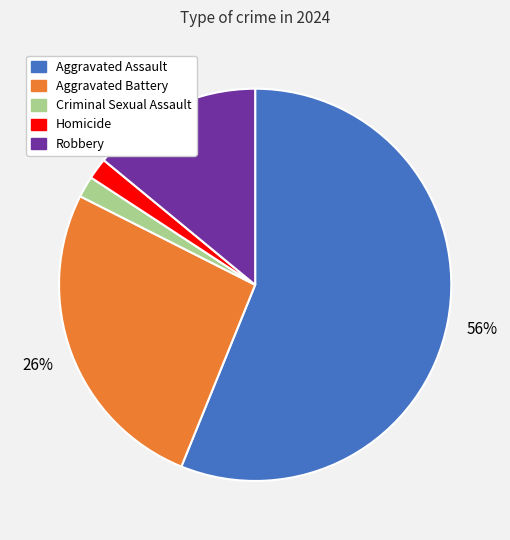

How many slices are in this pie chart?

5